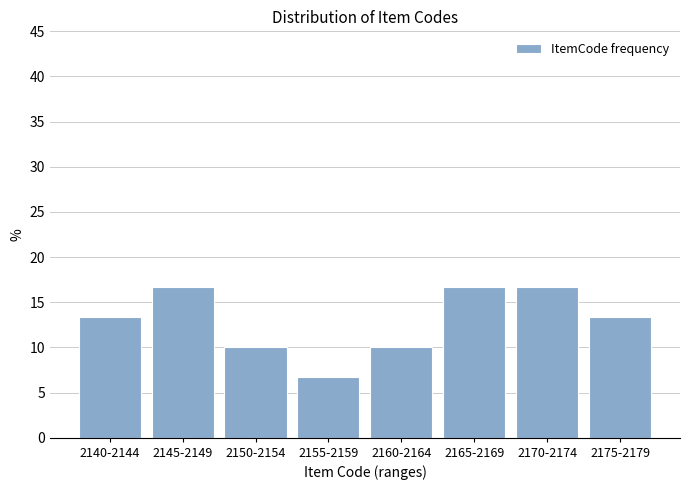

Reading left to right, extract all data points from this chart.

2140-2144=13.3	2145-2149=16.7	2150-2154=10.0	2155-2159=6.7	2160-2164=10.0	2165-2169=16.7	2170-2174=16.7	2175-2179=13.3